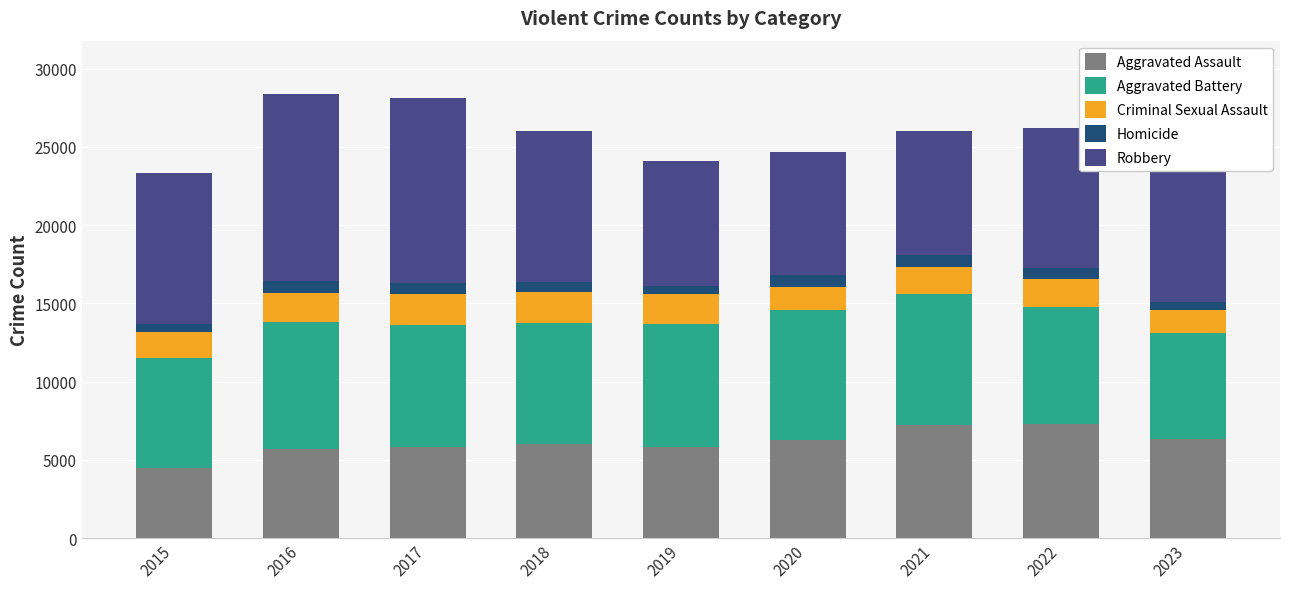

The Aggravated Assault series shows 7281 at 2022. True or false?

True